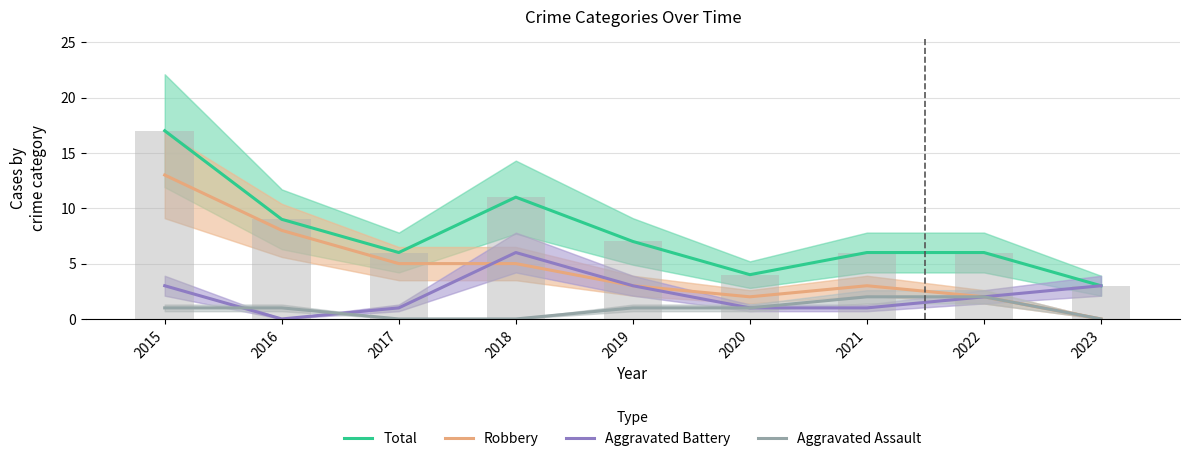

What is the average value of the Aggravated Battery series?

2